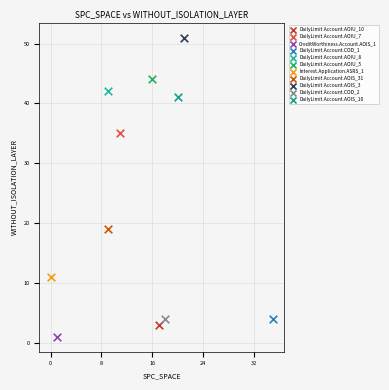

What are all the series names shown in the legend?

DailyLimit.Account.AOIU_10, DailyLimit.Account.AOIU_7, CreditWorthiness.Account.AOIS_1, DailyLimit.Account.COD_1, DailyLimit.Account.AOIU_8, DailyLimit.Account.AOIU_5, Interest.Application.ASRS_1, DailyLimit.Account.AOIS_31, DailyLimit.Account.AOIS_3, DailyLimit.Account.COD_2, DailyLimit.Account.AOIS_10